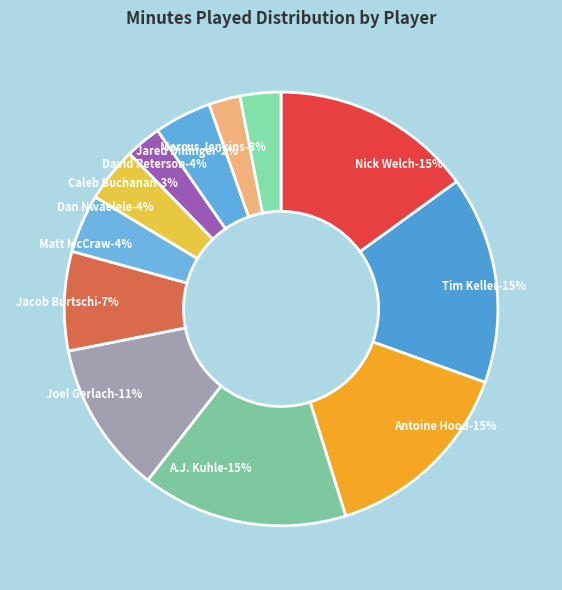

True or false: David Peterson accounts for 11% of the total.

False